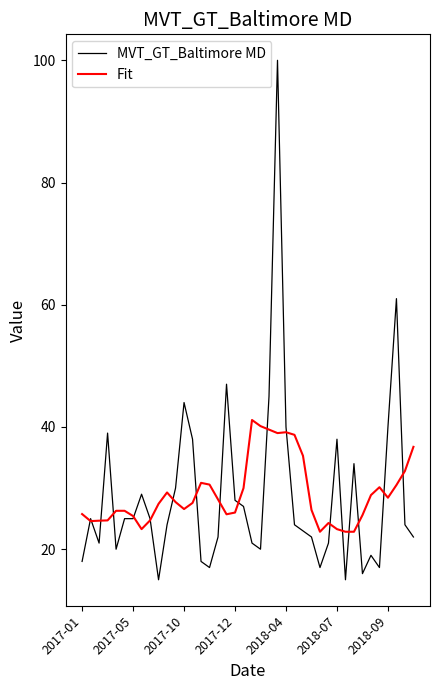

Which series has the largest range (max minus min)?

MVT_GT_Baltimore MD